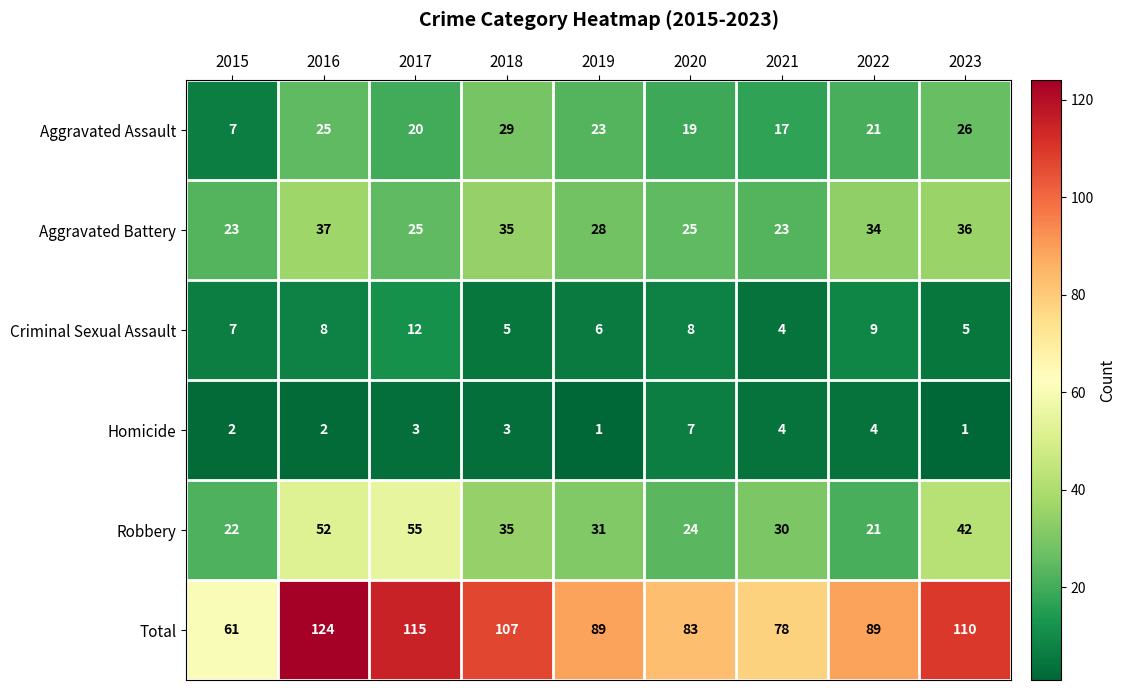

How many values in the Homicide series are below 3?

4